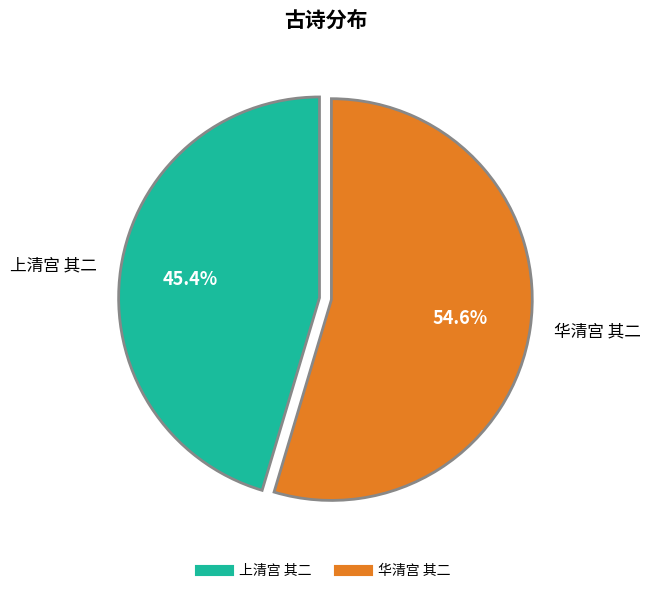

Rank the categories by value from highest to lowest.

华清宫 其二, 上清宫 其二